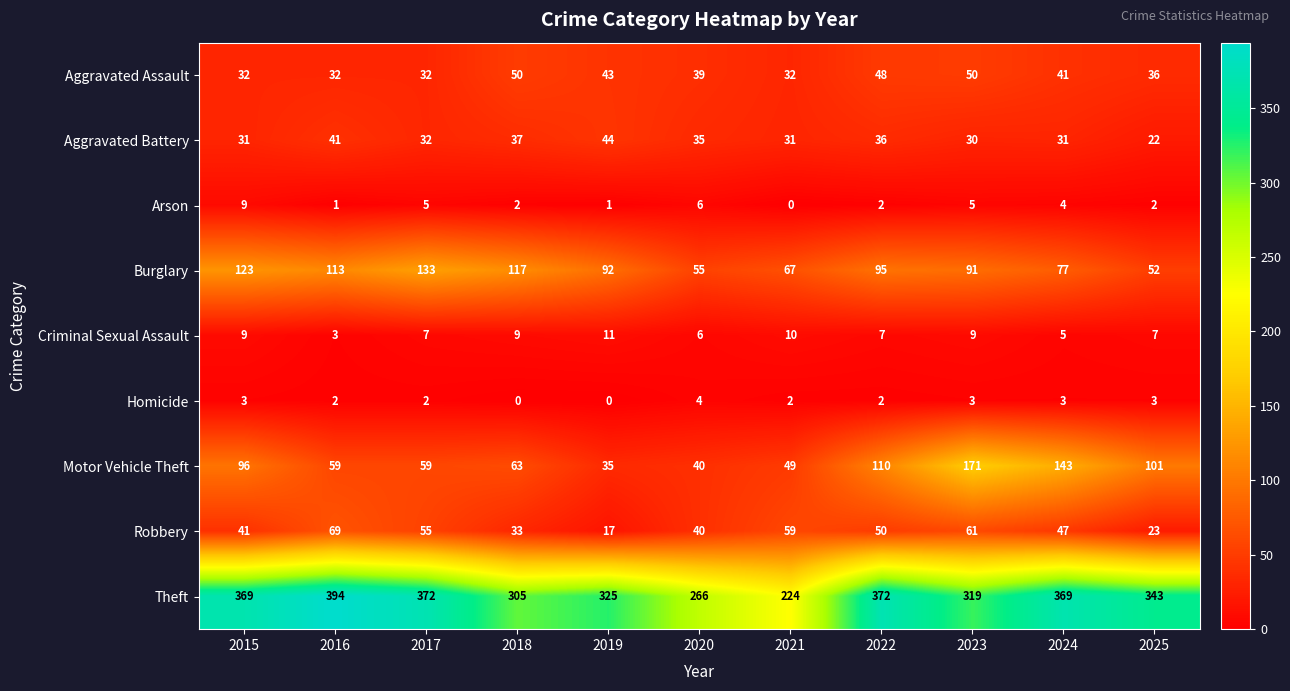

Between 2016 and 2019, which series saw the biggest shift?

Theft